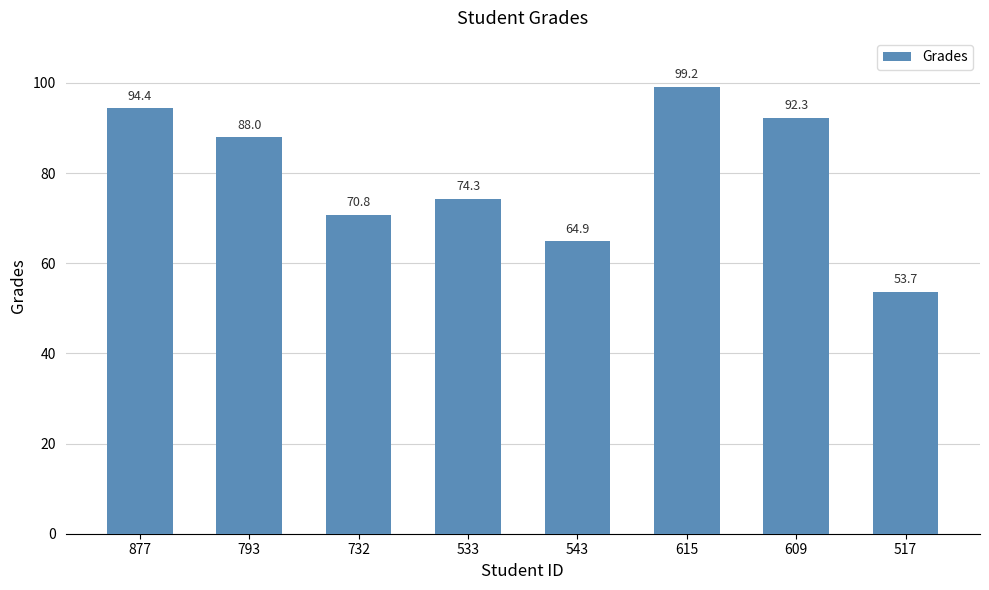

Is it true that the value at 517 is 53.7?

True